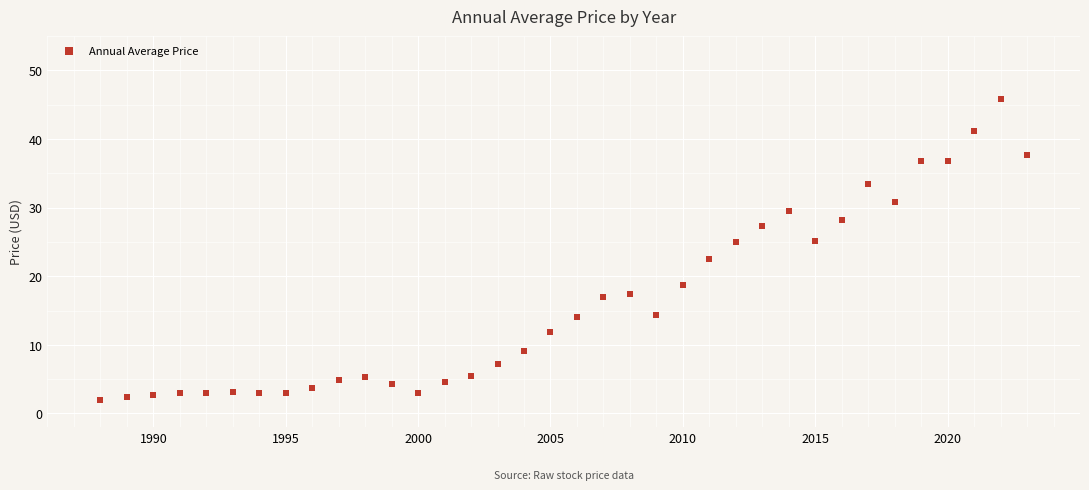

What is the range of Y values (max minus min)?

43.9